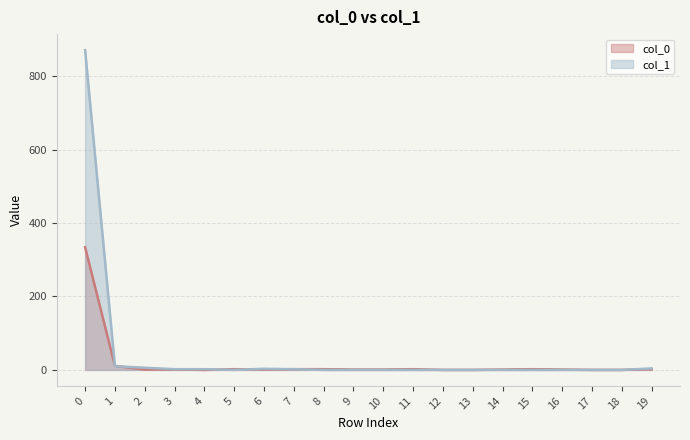

Between 15 and 16, which is larger?

15